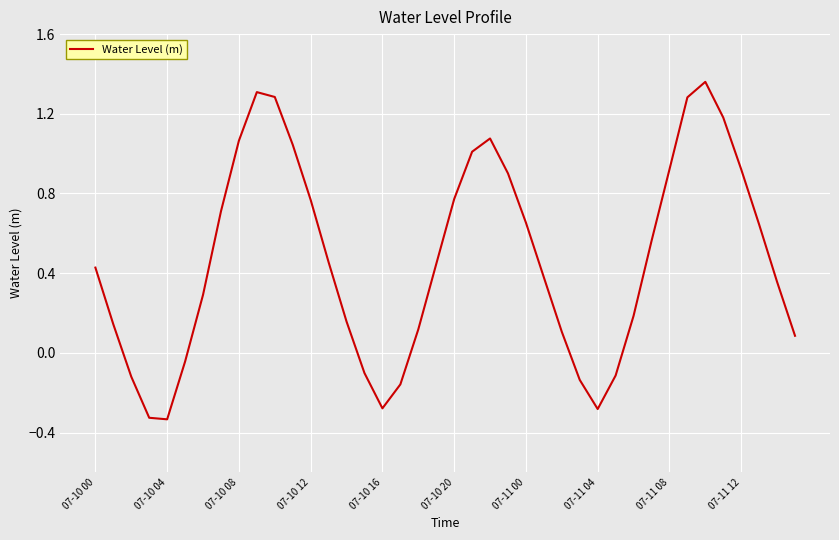

What is the difference between the maximum and minimum values?

1.7